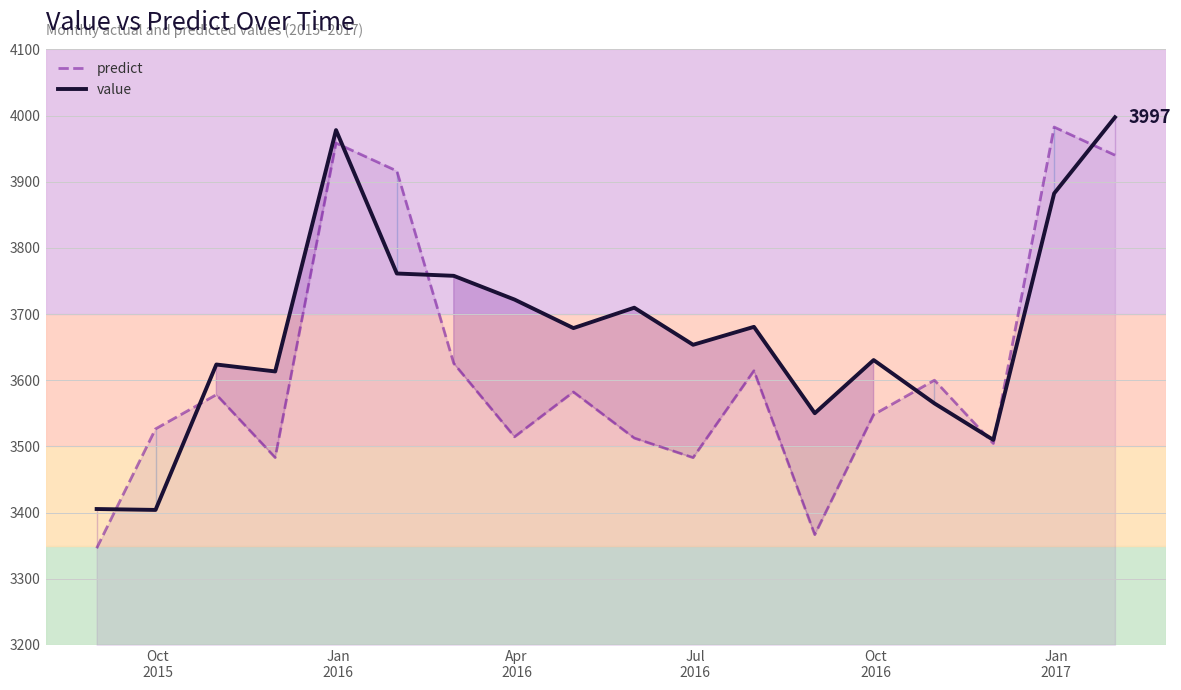

How many data points in predict are above 3578?

9